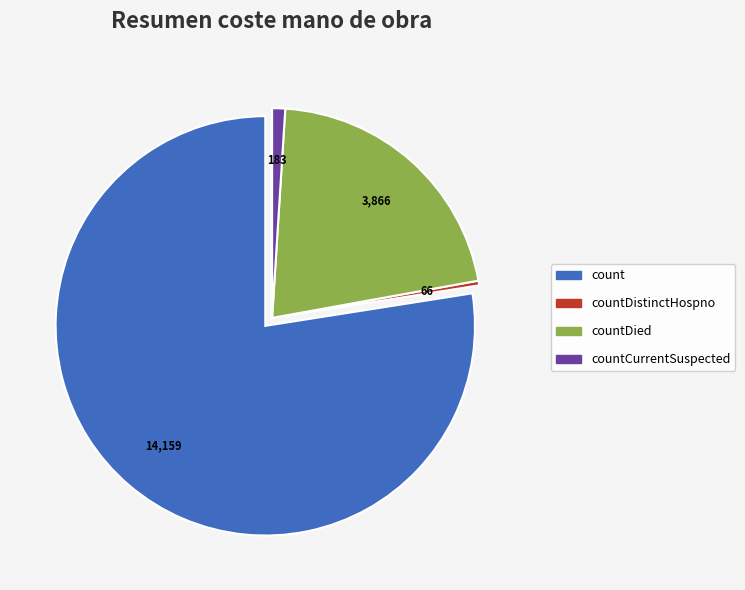

Does any single category account for the majority?

Yes